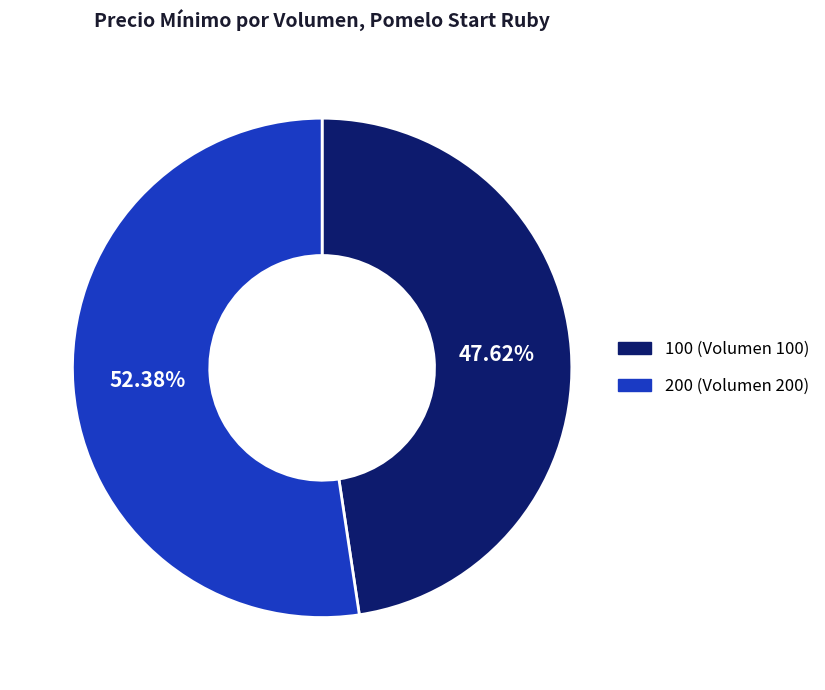

Which has a higher value, 200 (Volumen 200) or 100 (Volumen 100)?

200 (Volumen 200)